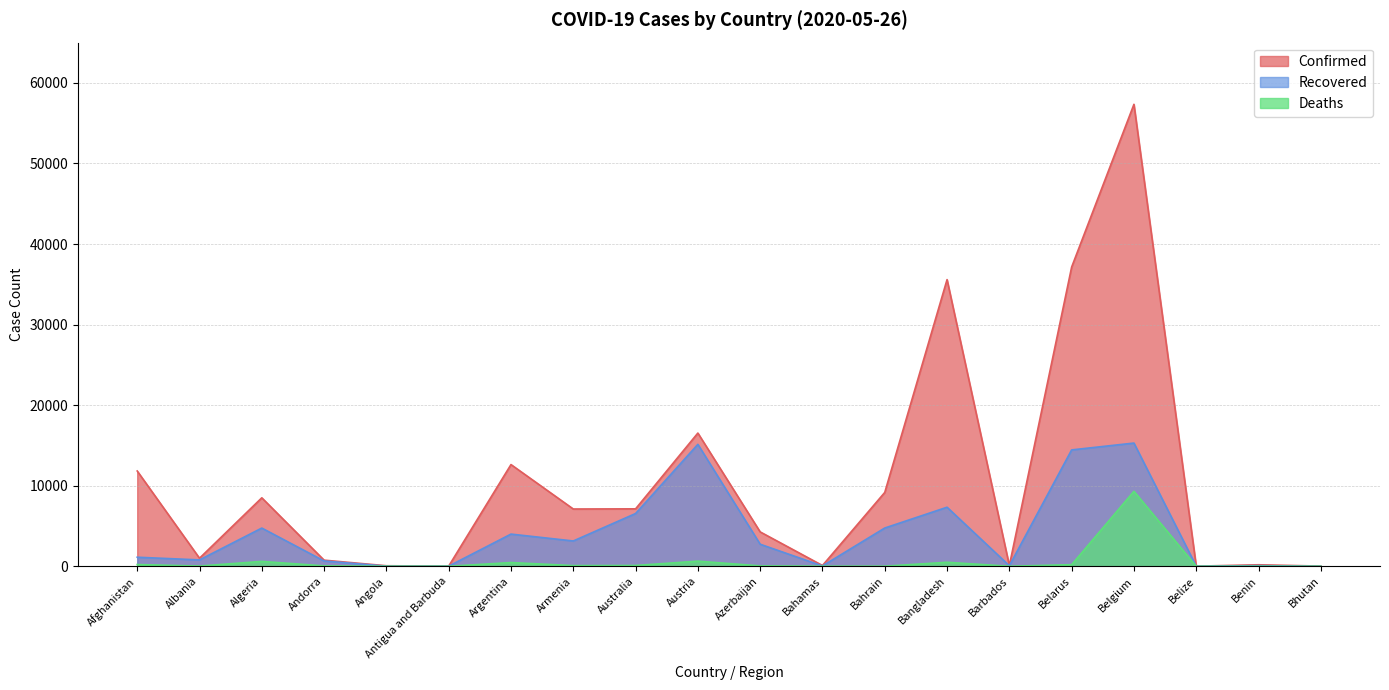

What position from the left is Angola?

5